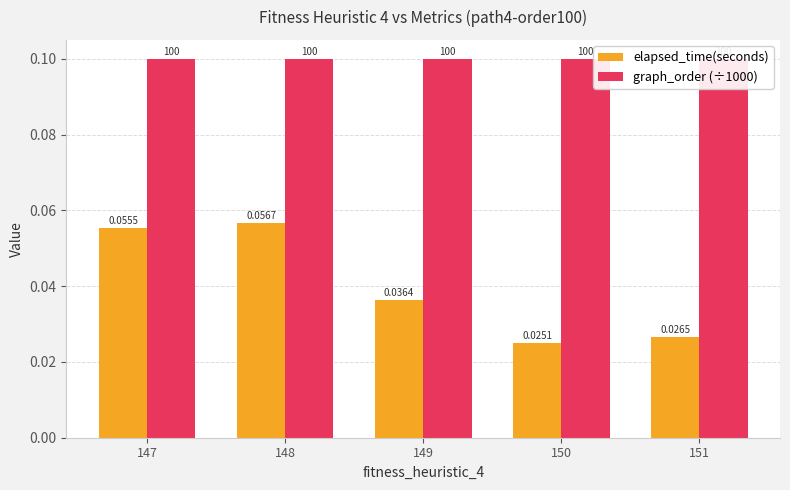

Which series has the largest range (max minus min)?

elapsed_time(seconds)